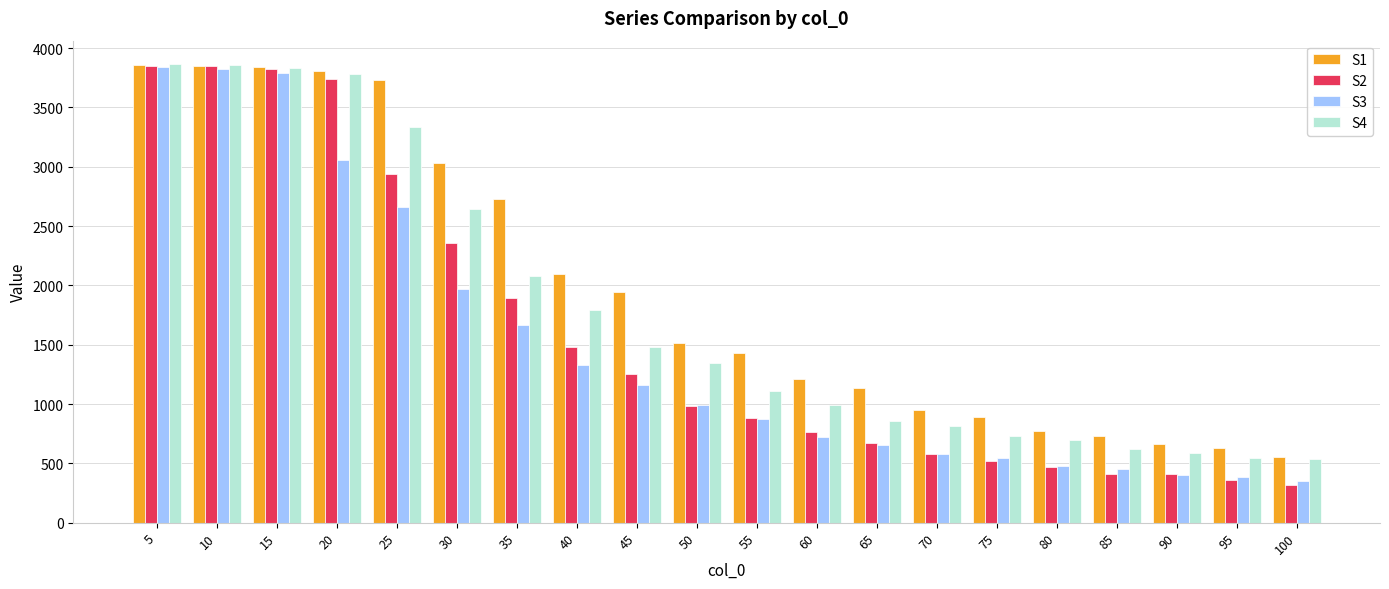

What is the sum of the S4 values at 45 and 95?

2018.5